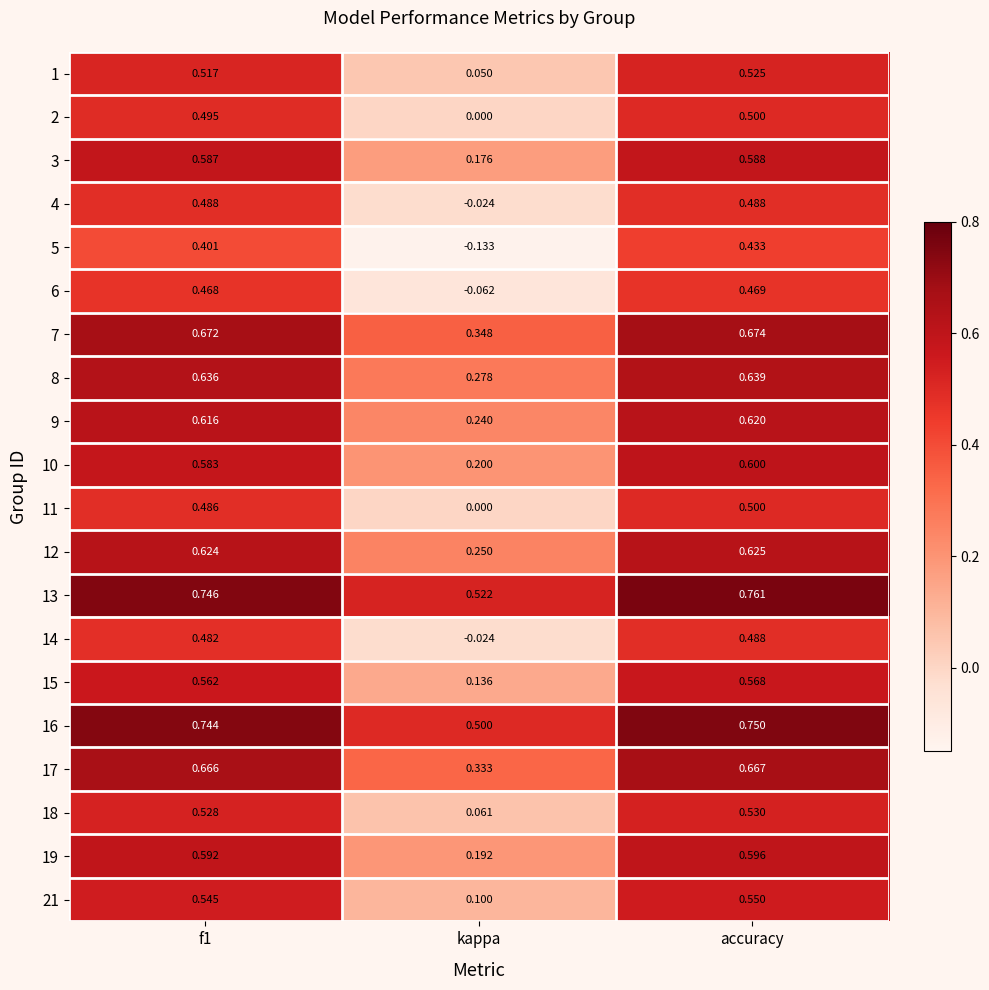

Which category has the lowest value across all series?

kappa